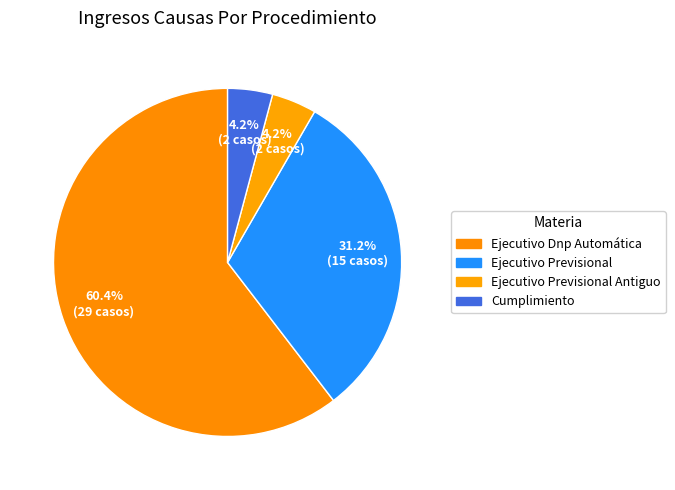

To the nearest percent, what portion does Cumplimiento represent?

4%